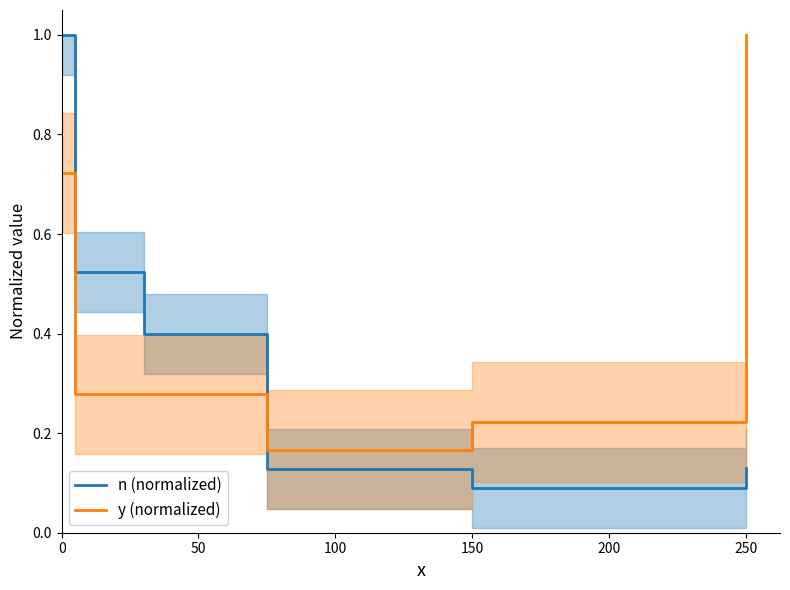

At which label is n (normalized) closest to 0?

150